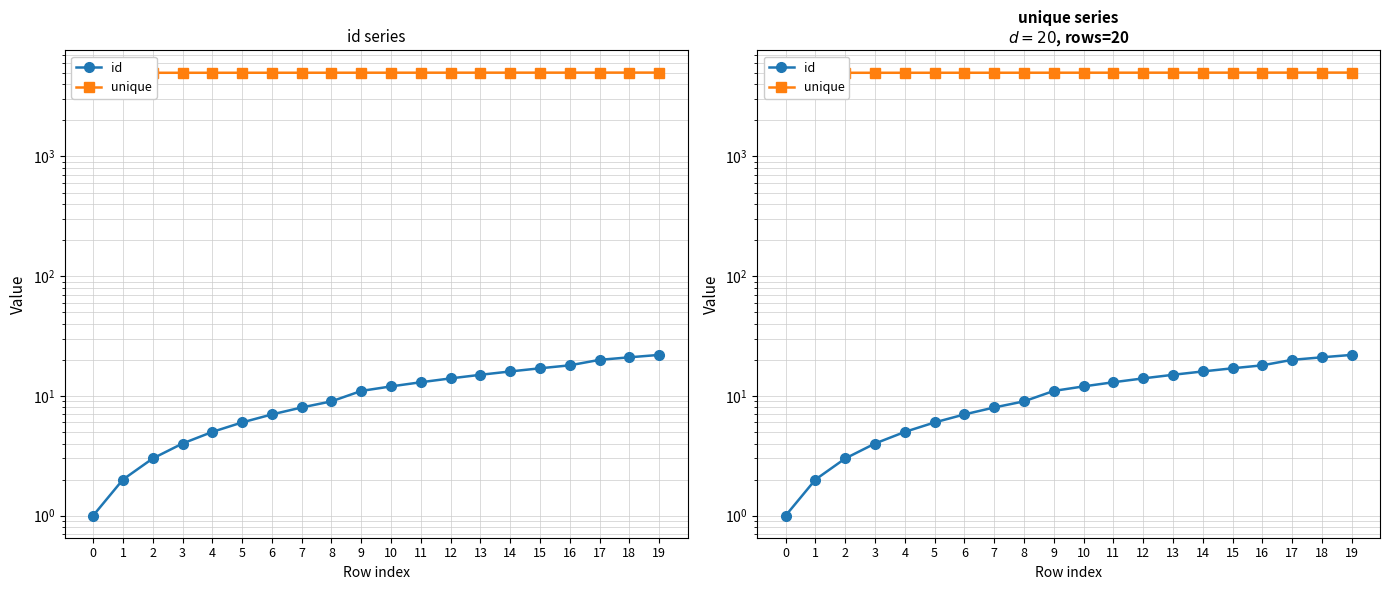

At which label does unique first exceed 5012?

11